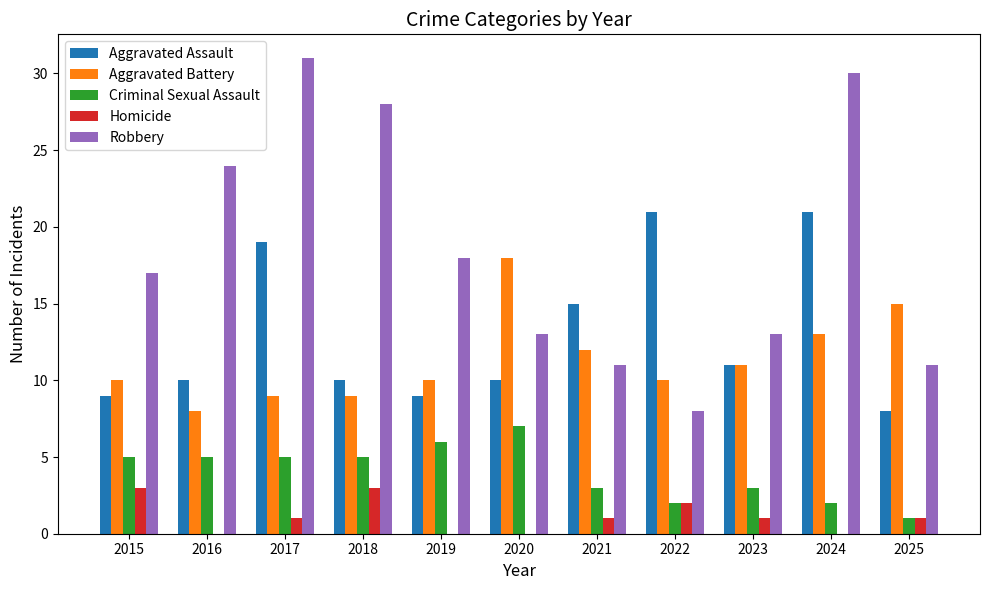

Which category has the highest value across all series?

2017